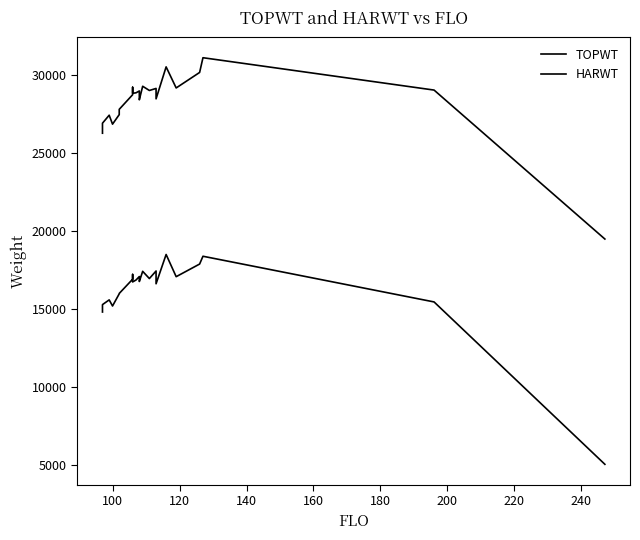

Count the number of data series in this chart.

2